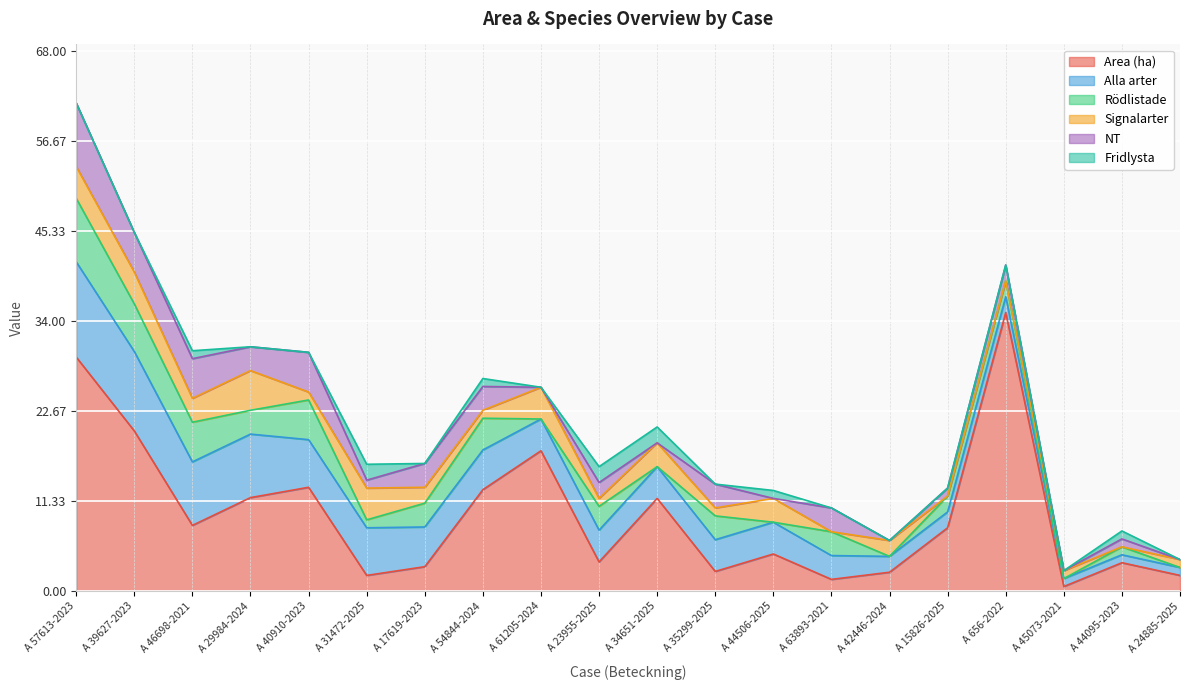

At which label is Fridlysta closest to 1?

A 46698-2021